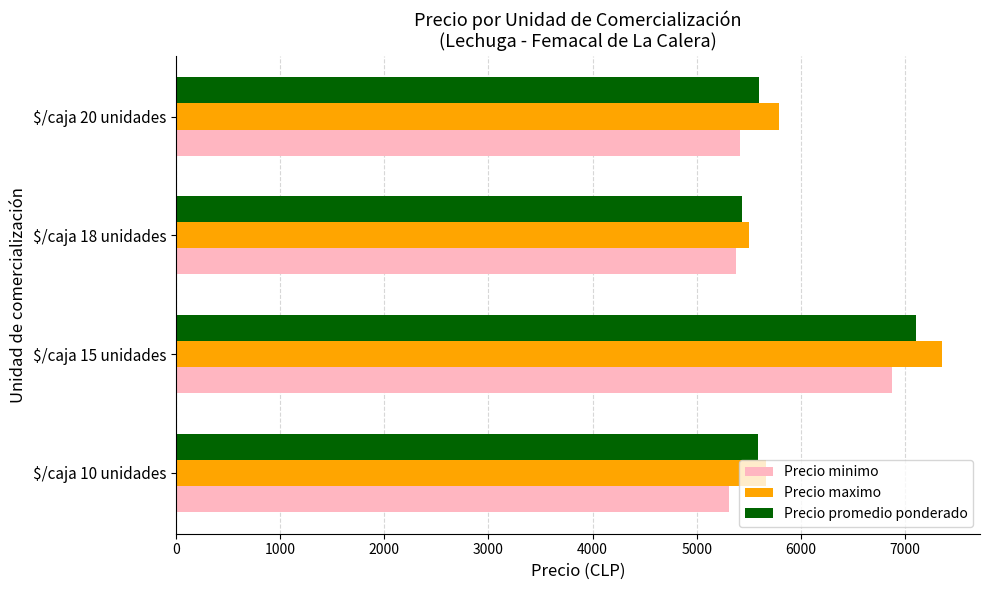

The value of Precio promedio ponderado at $/caja 15 unidades is 2282.8. True or false?

False